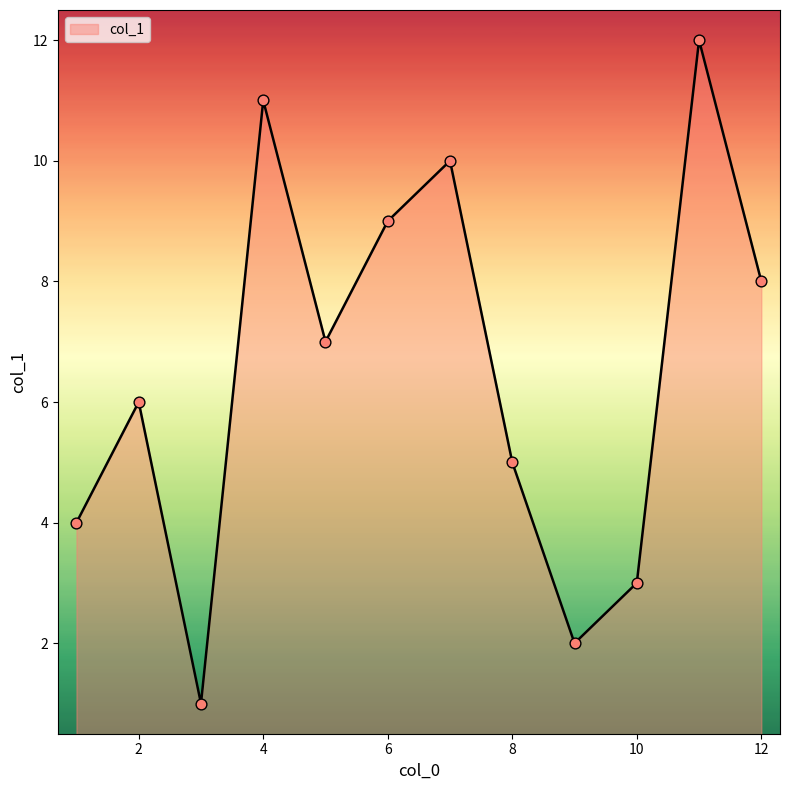

What is the maximum value shown in the chart?

12